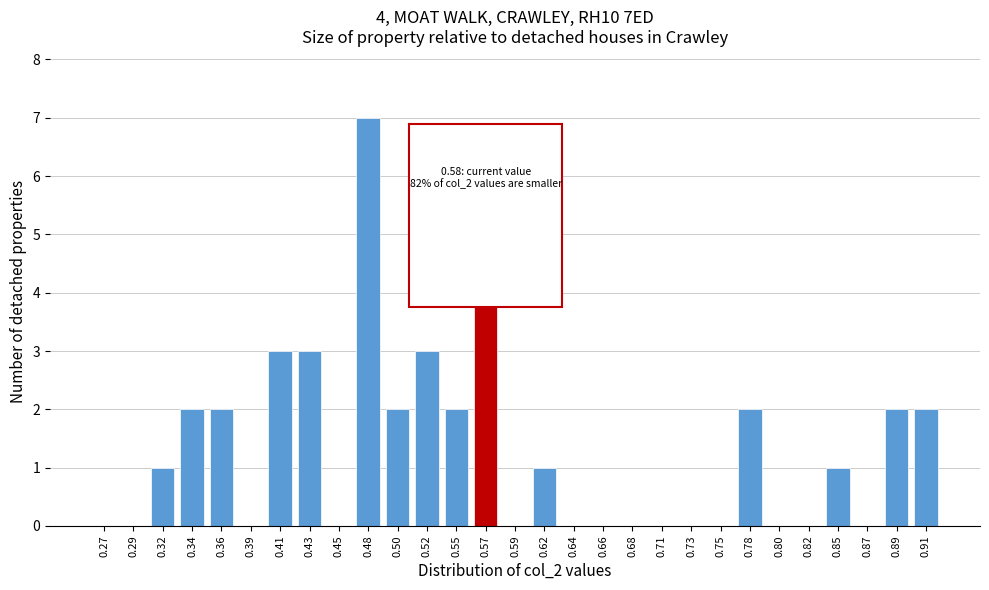

Reading left to right, list all the values displayed in this chart.

0.27=0	0.29=0	0.32=1	0.34=2	0.36=2	0.39=0	0.41=3	0.43=3	0.45=0	0.48=7	0.50=2	0.52=3	0.55=2	0.57=4	0.59=0	0.62=1	0.64=0	0.66=0	0.68=0	0.71=0	0.73=0	0.75=0	0.78=2	0.80=0	0.82=0	0.85=1	0.87=0	0.89=2	0.91=2